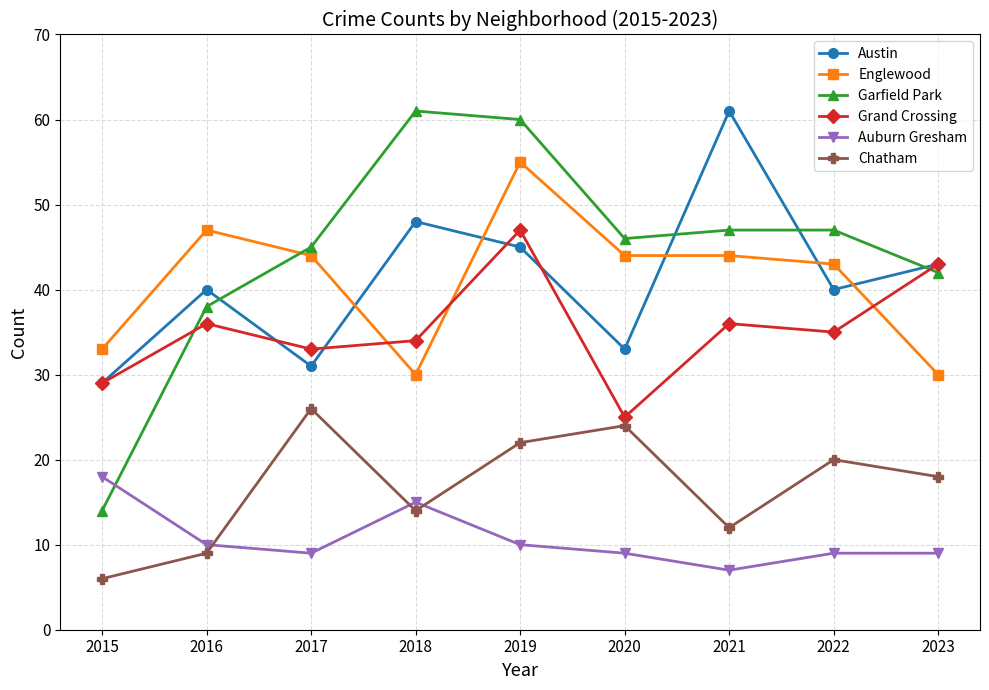

Between 2019 and 2023, which series saw the biggest shift?

Englewood